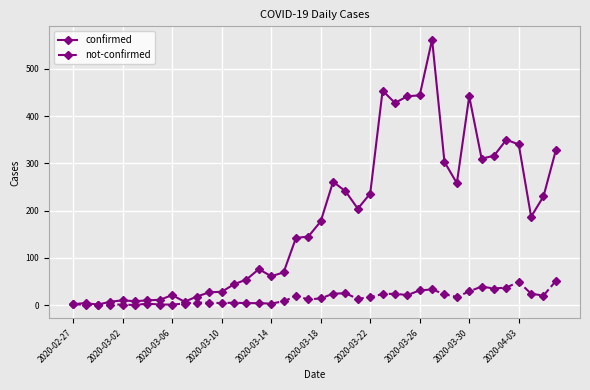

True or false: not-confirmed has more than 2 interior local peaks.

True